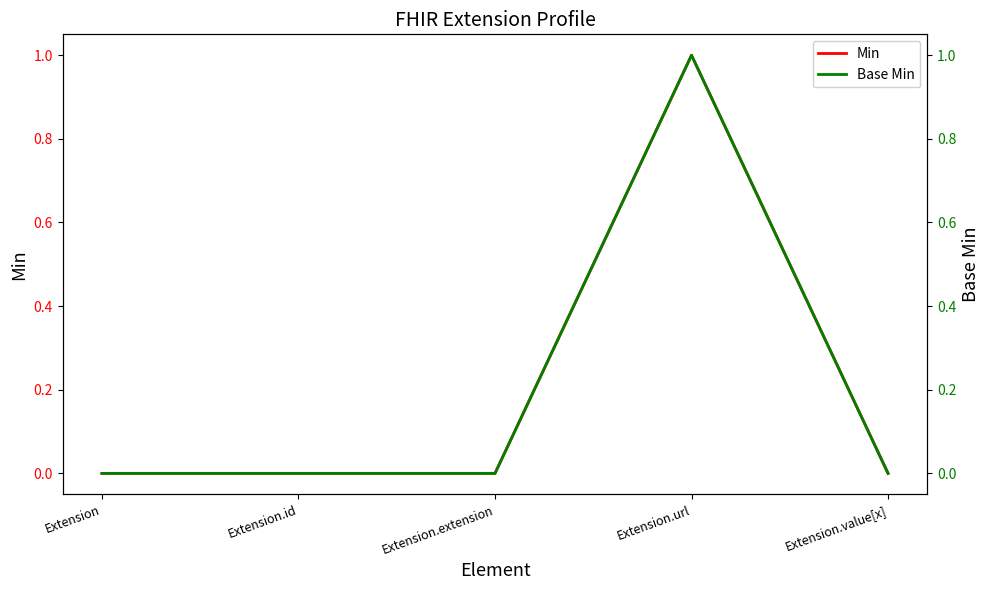

Reading left to right, what are all the values shown in this chart?

Min: Extension=0	Extension.id=0	Extension.extension=0	Extension.url=1	Extension.value[x]=0
Base Min: Extension=0	Extension.id=0	Extension.extension=0	Extension.url=1	Extension.value[x]=0